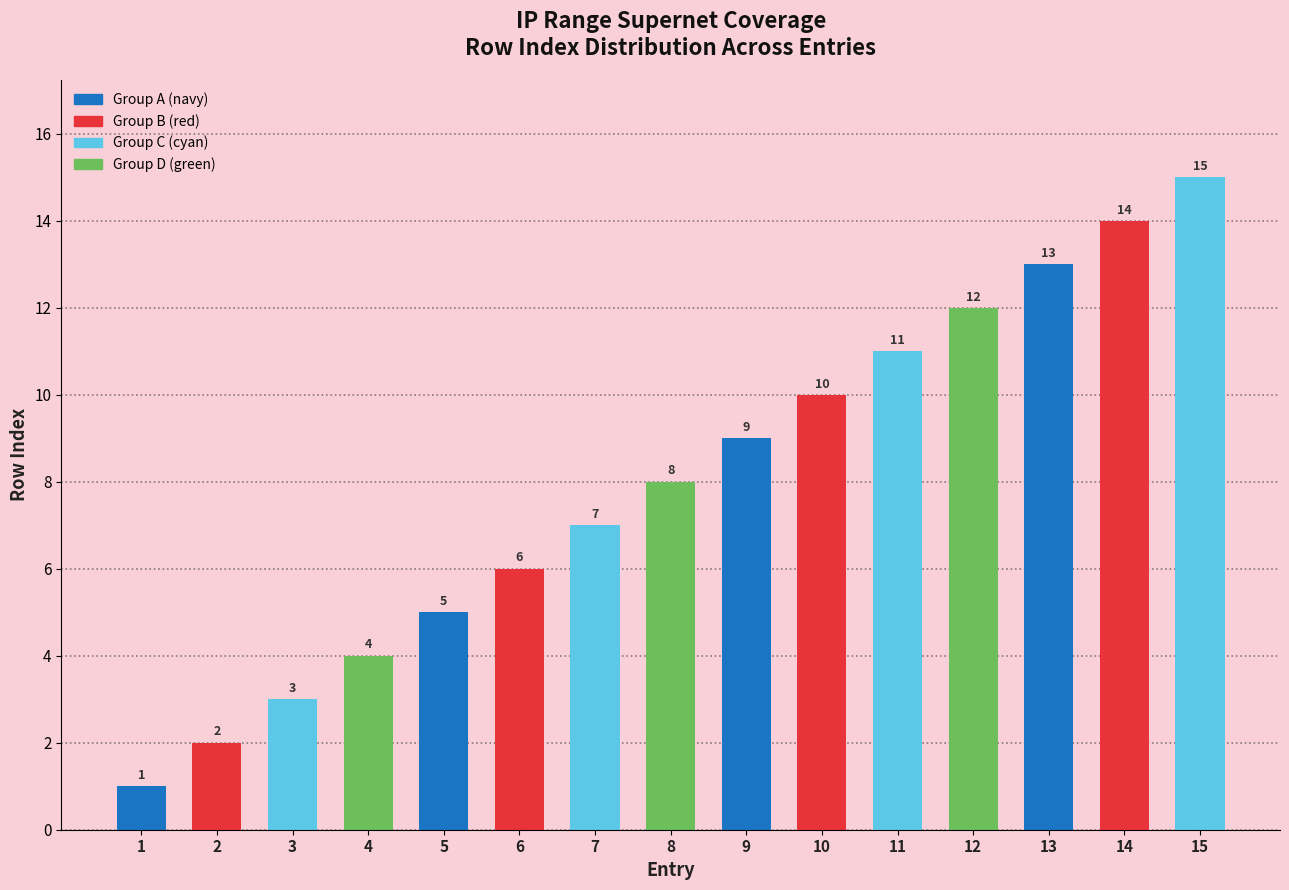

Reading left to right, transcribe all the data shown in this chart.

1	2	3	4	5	6	7	8	9	10	11	12	13	14	15